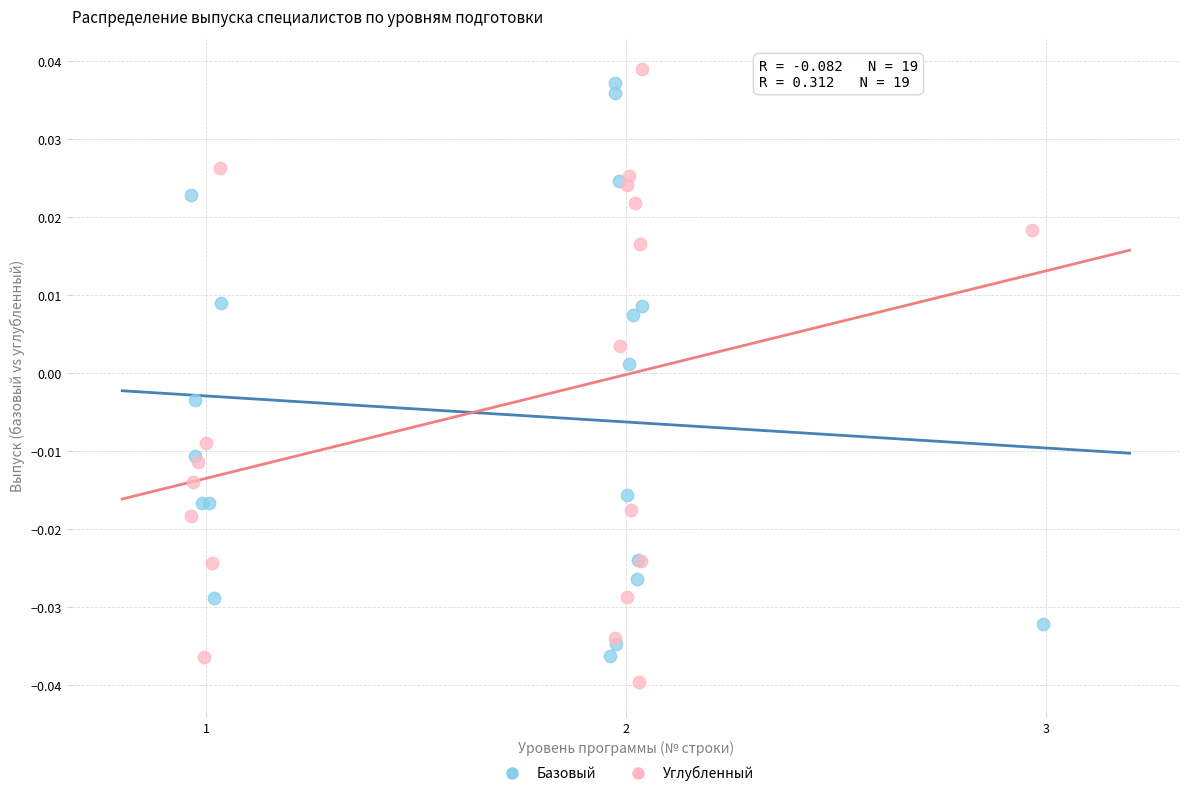

What are all the series names shown in the legend?

Базовый, Углубленный